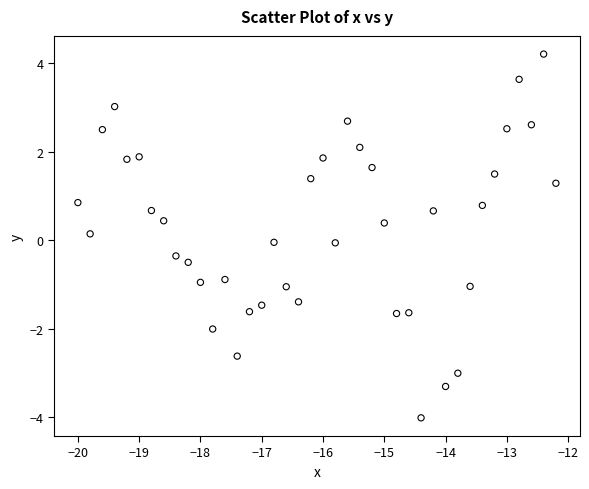

What is the range of Y values (max minus min)?

8.2